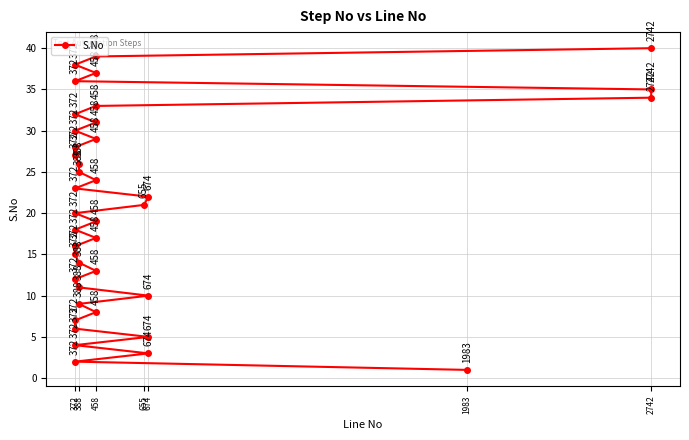

How many data points are above 21?

19